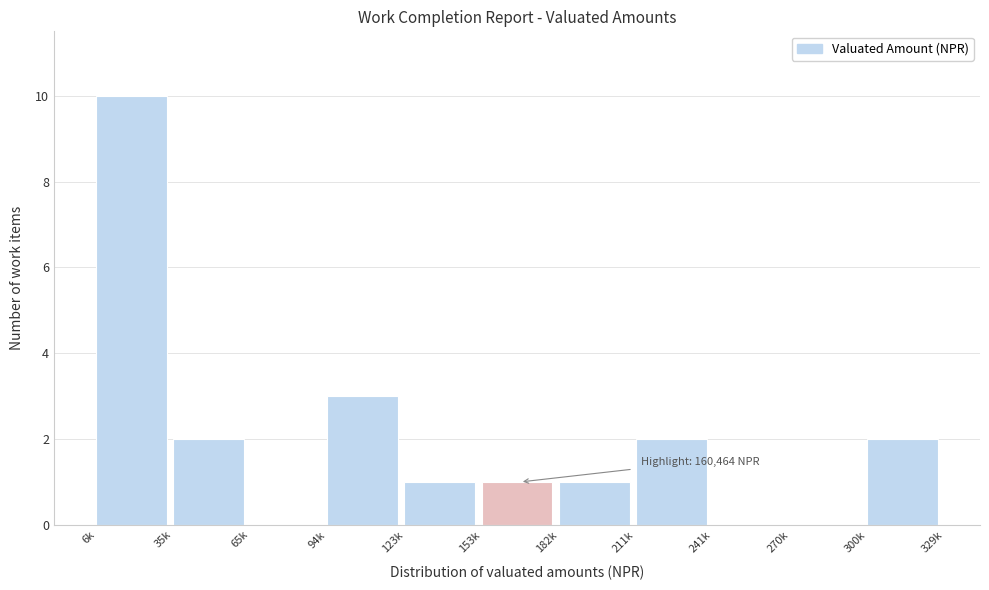

Reading left to right, transcribe all the data shown in this chart.

6k=10	35k=2	65k=0	94k=3	123k=1	153k=1	182k=1	211k=2	241k=0	270k=0	300k=2